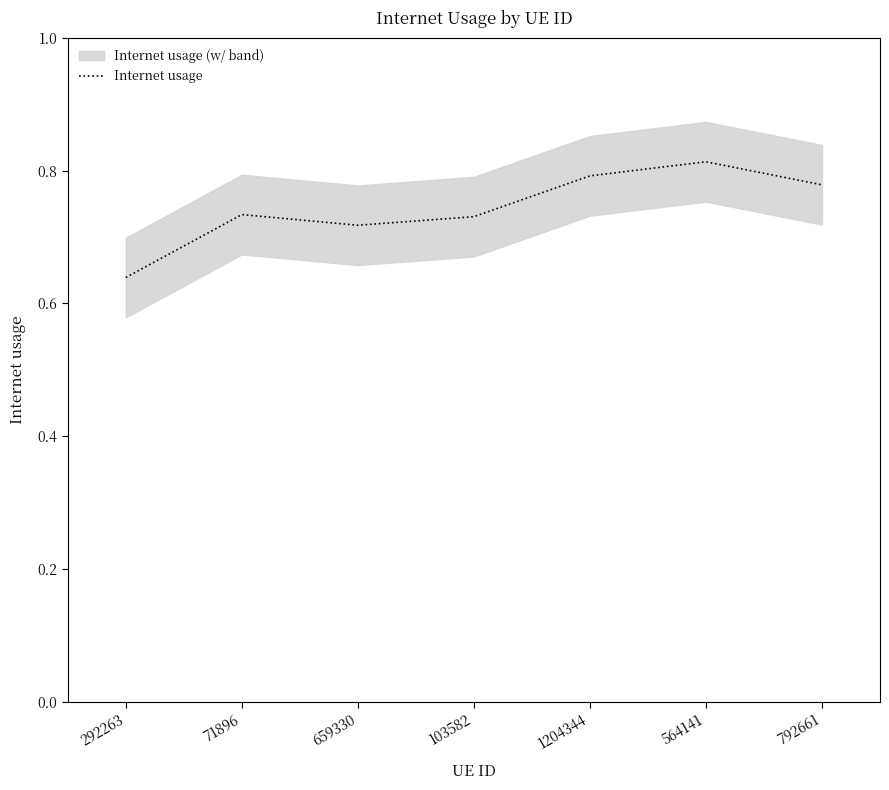

What is the average value?

0.7